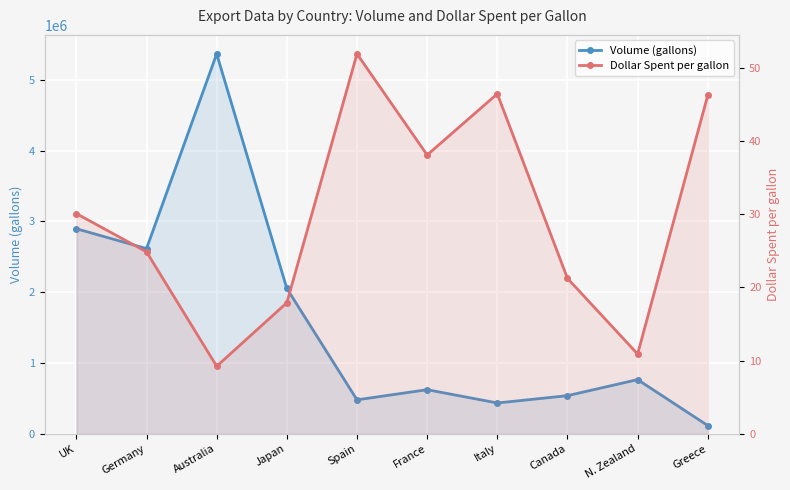

Where is the first local minimum for Volume (gallons)?

Germany